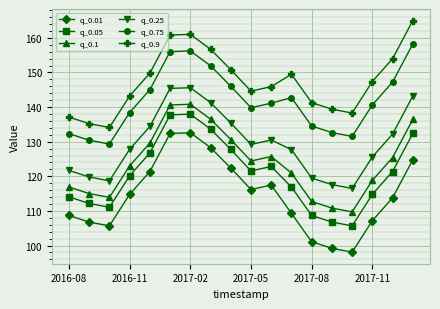

How many values in the q_0.05 series are below 121?

9